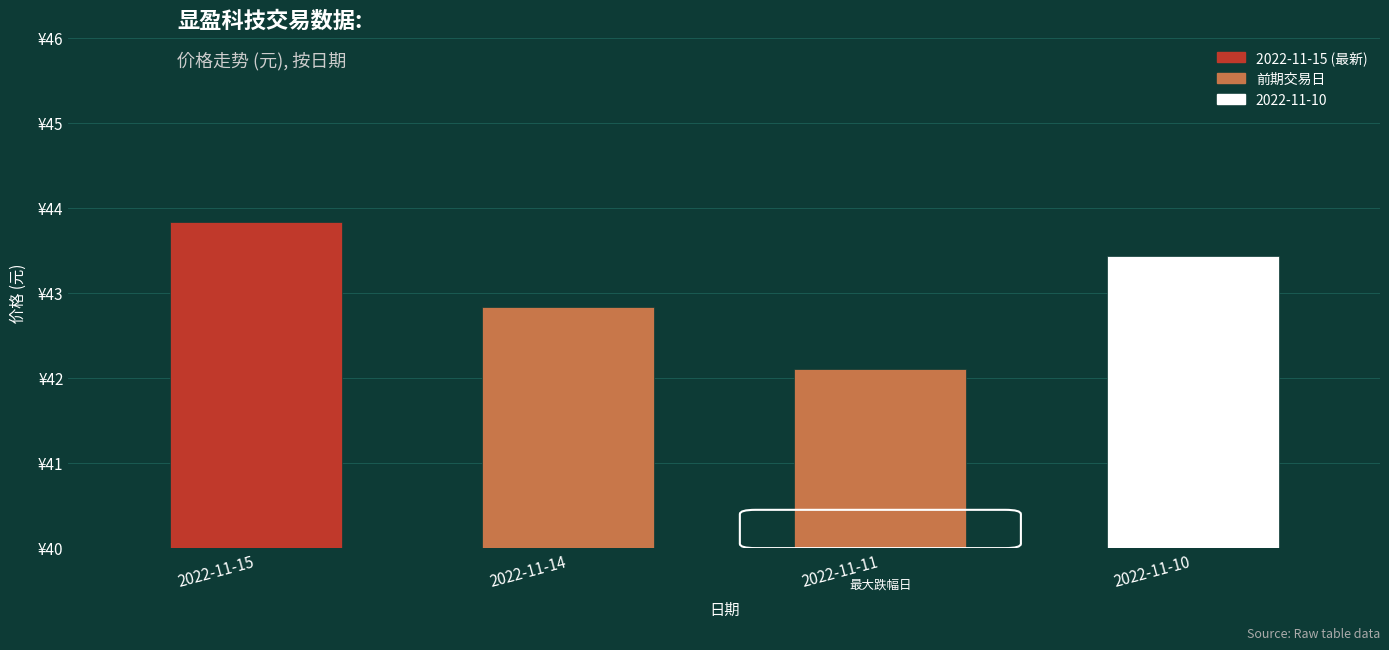

List the labels in order of value, smallest first.

2022-11-11, 2022-11-14, 2022-11-10, 2022-11-15